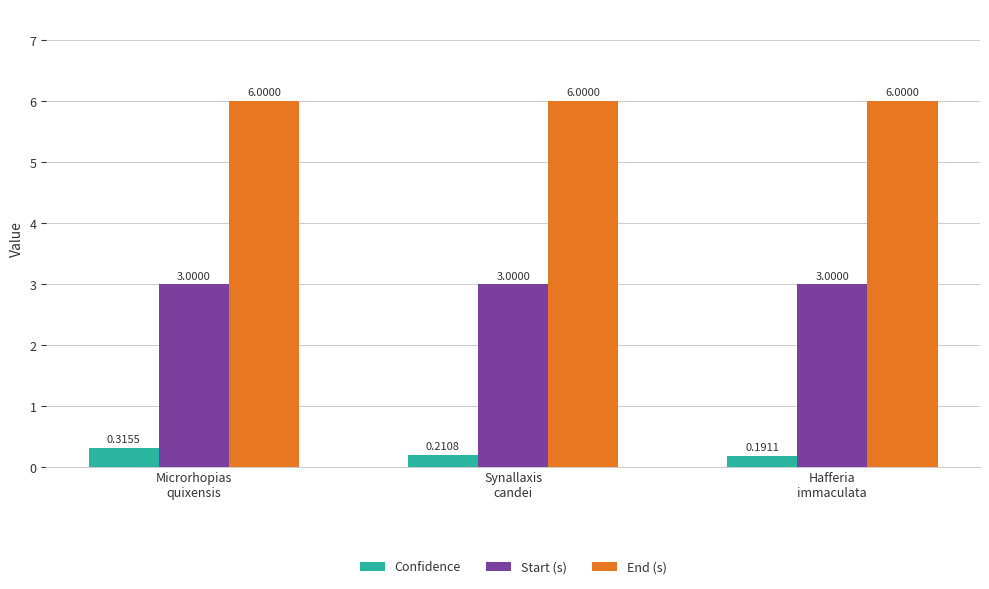

How many bars are there in total?

9